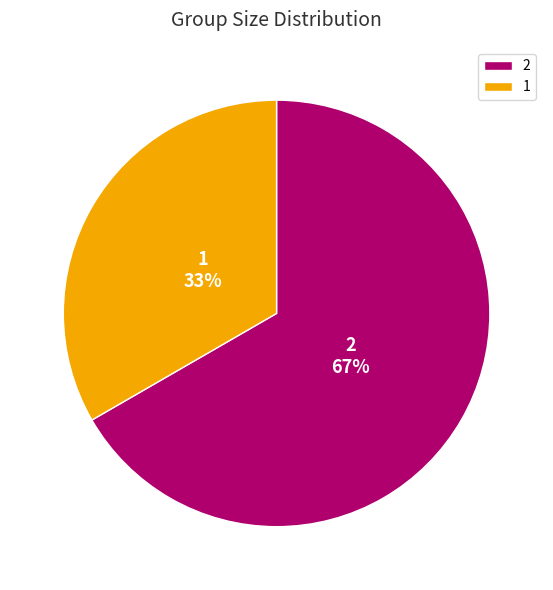

Approximately how many times larger is the value at 2 compared to 1?

2.0